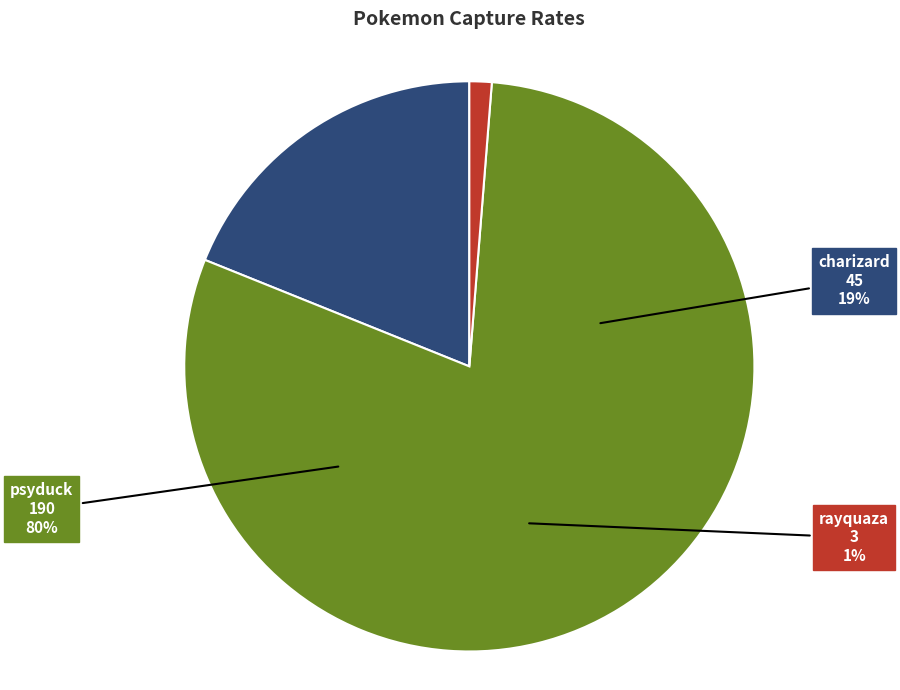

Count the number of slices in the pie.

3